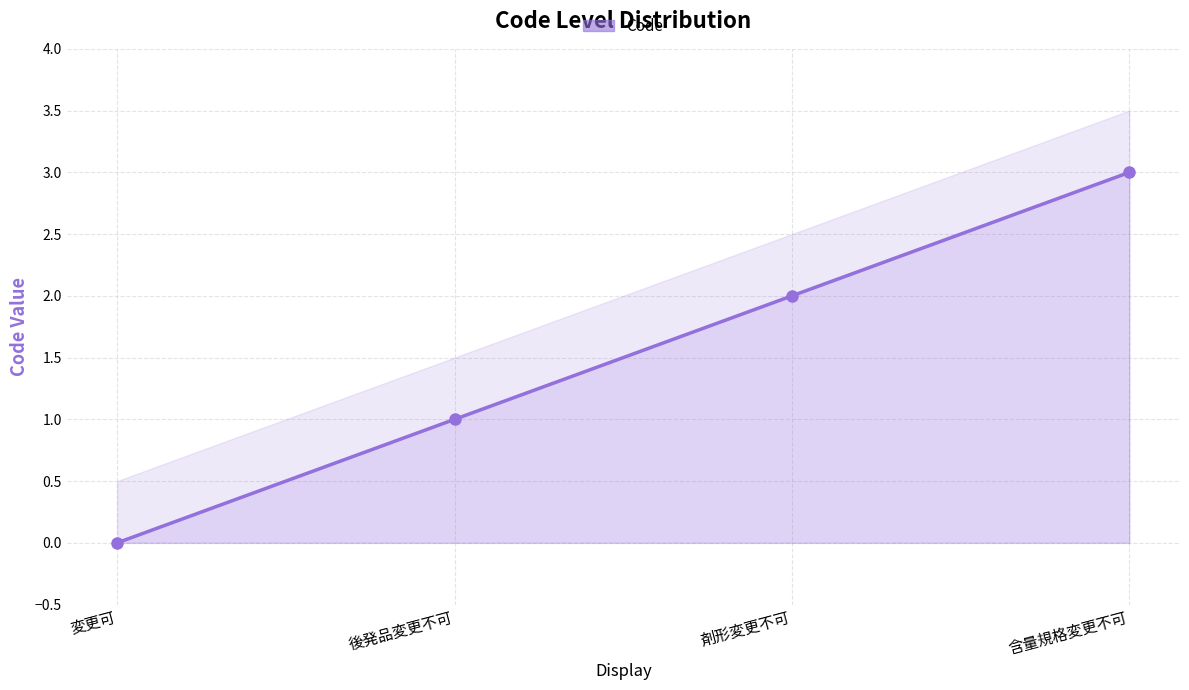

What is the label of the 2nd point from the left?

後発品変更不可